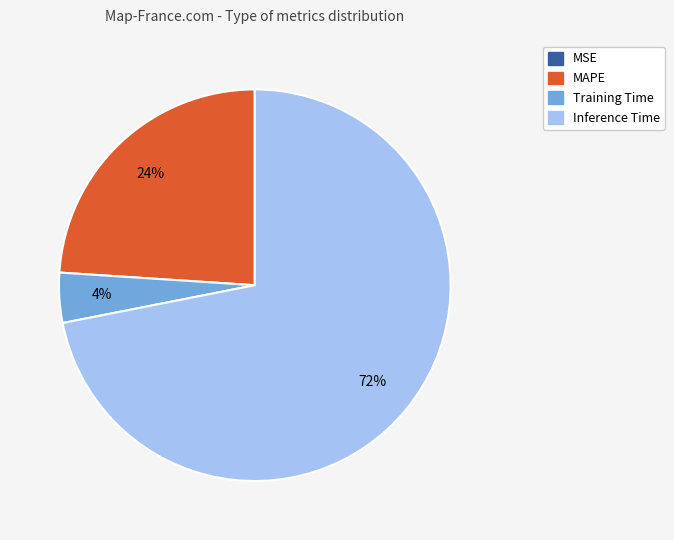

Does any single category account for the majority?

Yes